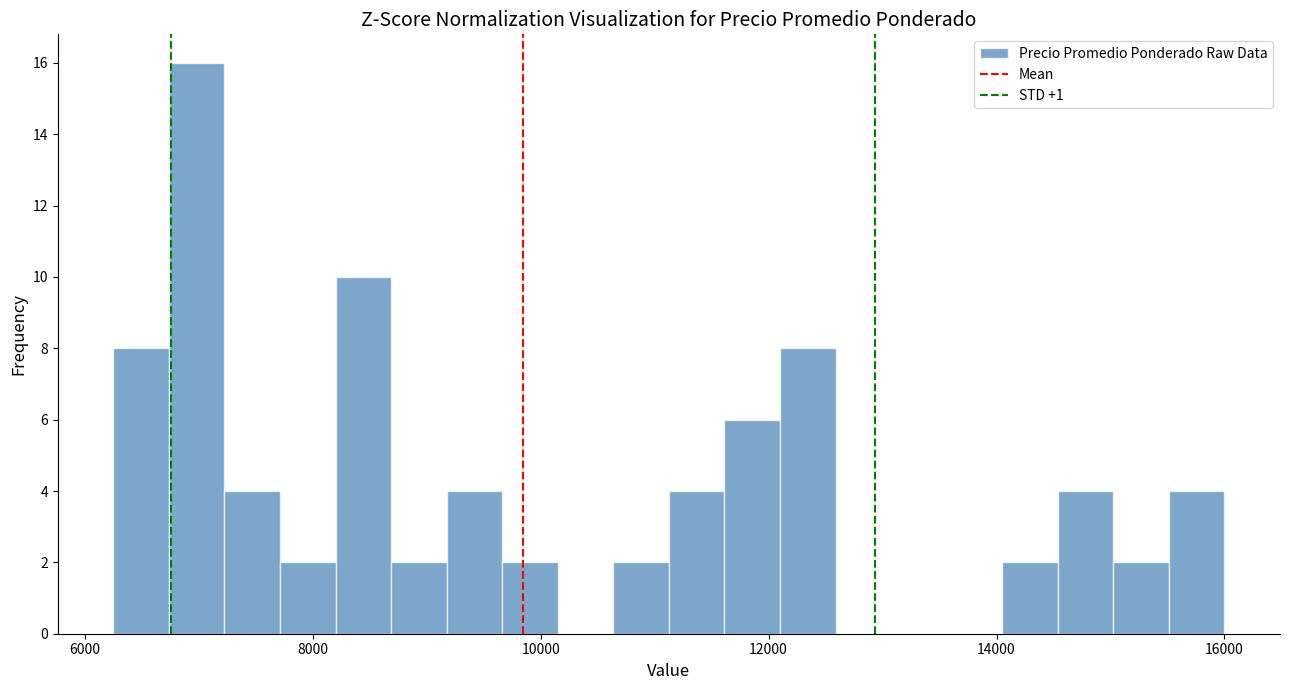

Around what value on the x-axis is the tallest bar? Give the approximate position of its centre, as read against the axis.

7000